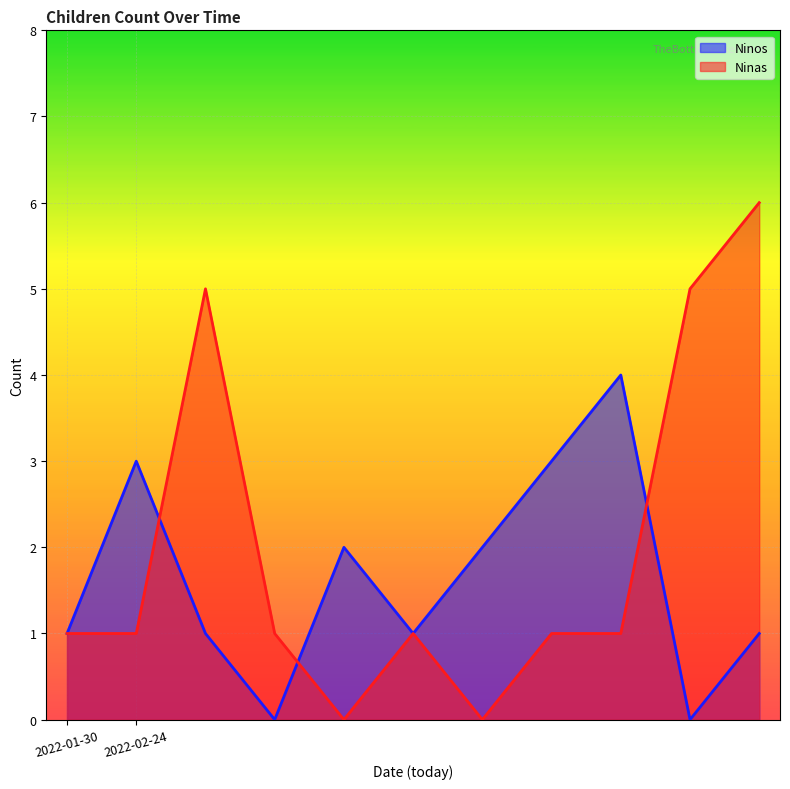

Reading right to left, what are all the values shown in this chart?

Ninos: 2022-02-24=1	2022-02-24=0	2022-02-24=4	2022-02-24=3	2022-02-24=2	2022-02-24=1	2022-02-24=2	2022-02-24=0	2022-02-24=1	2022-02-24=3	2022-01-30=1
Ninas: 2022-02-24=6	2022-02-24=5	2022-02-24=1	2022-02-24=1	2022-02-24=0	2022-02-24=1	2022-02-24=0	2022-02-24=1	2022-02-24=5	2022-02-24=1	2022-01-30=1